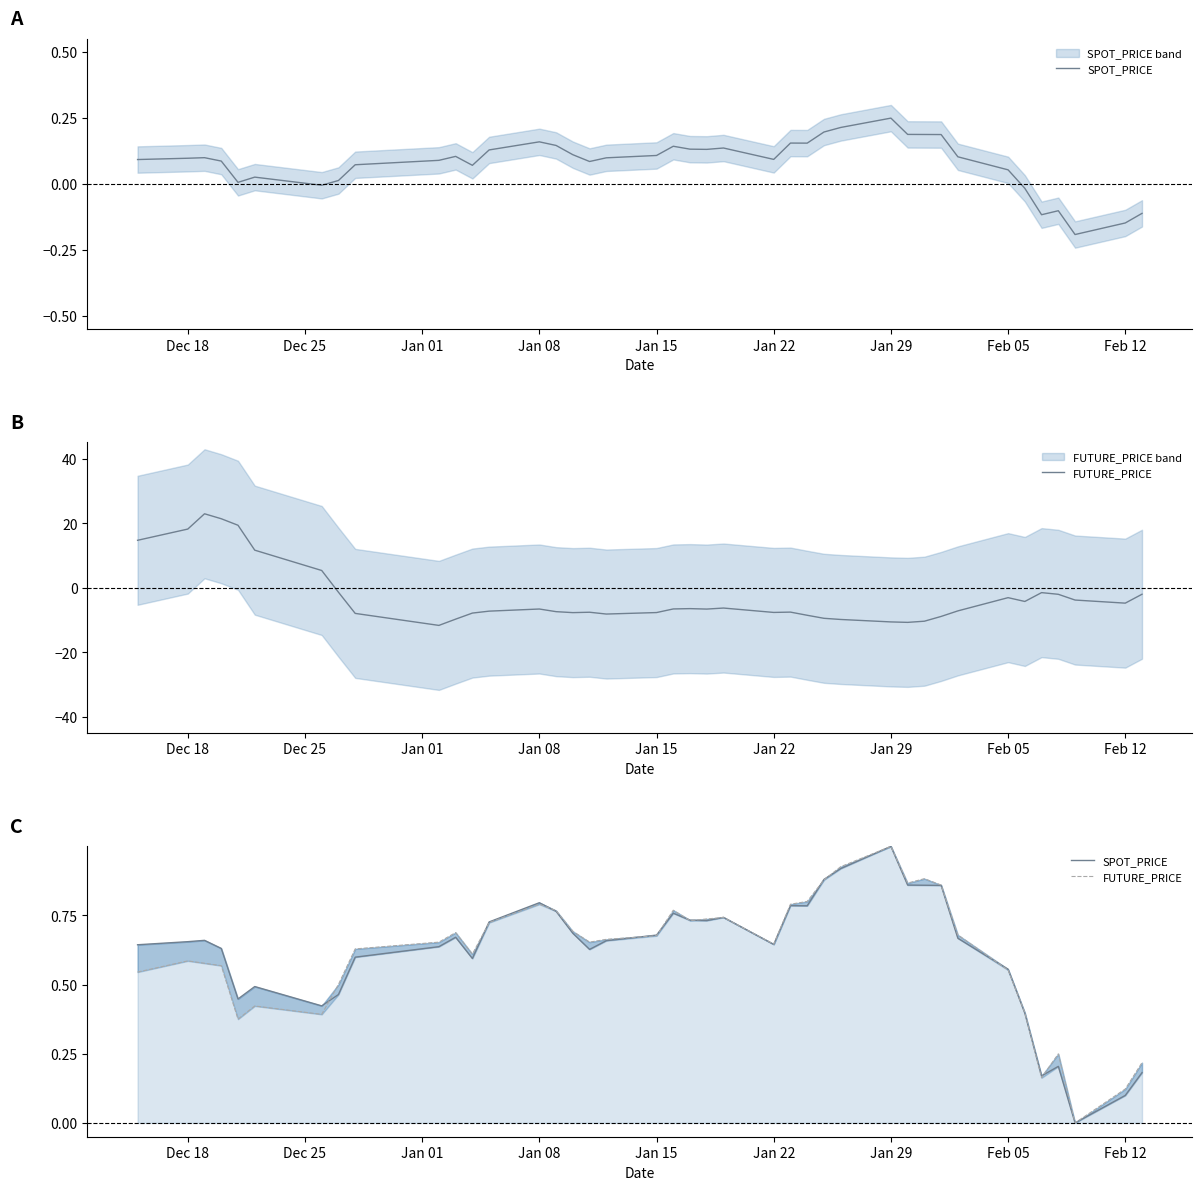

How many lines are shown in the chart?

2